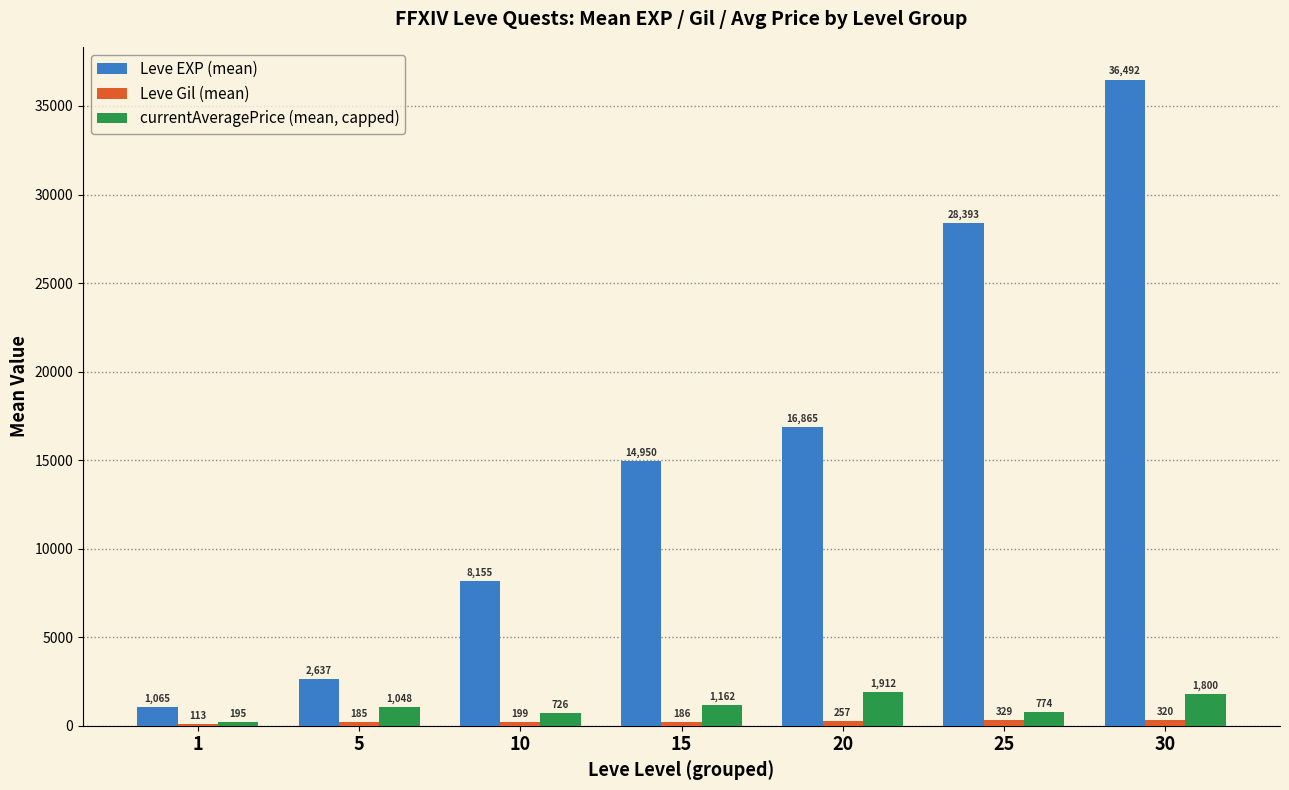

At which category is the sum across all series the highest?

30